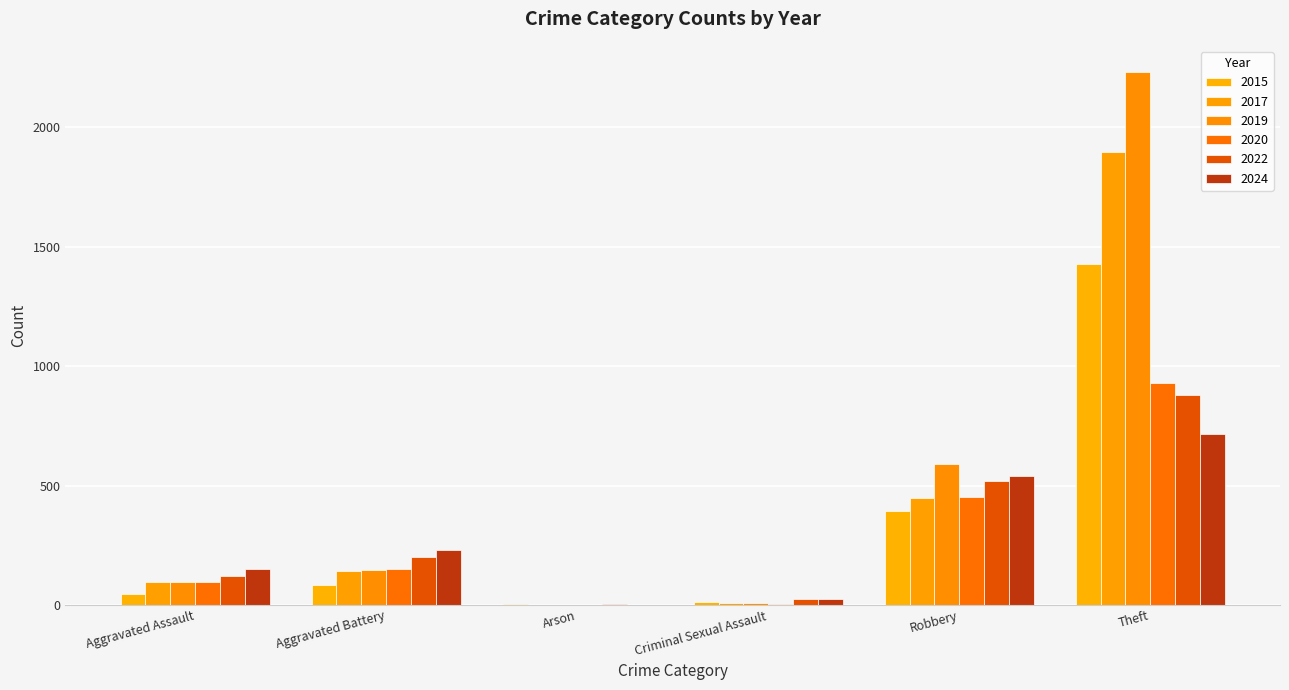

Count the number of categories in the chart.

6